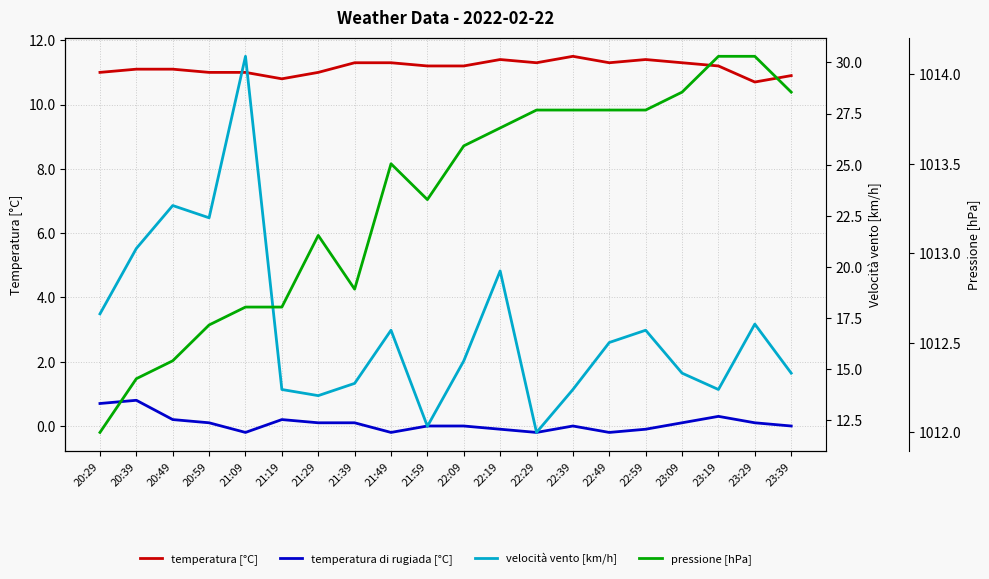

How many data points in temperatura [°C] are less than 11?

3